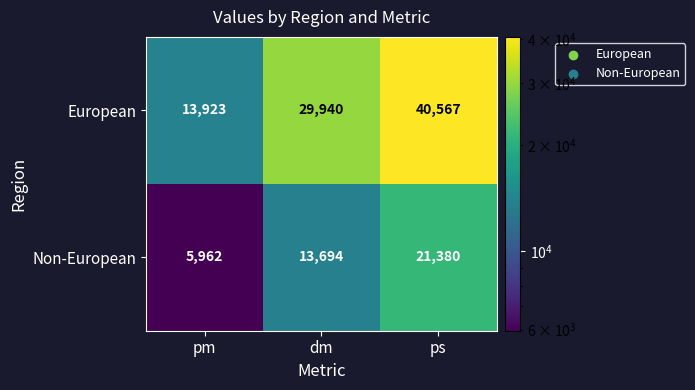

Which series has the widest spread of values?

European